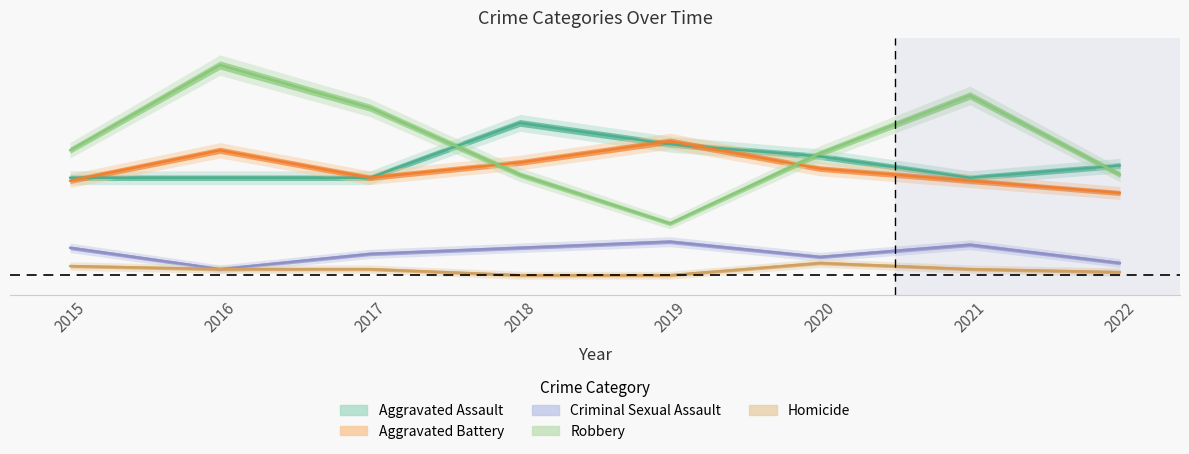

Reading right to left, transcribe all the data shown in this chart.

Aggravated Assault: 0.3	0.2	0.3	0.3	0.4	0.2	0.2	0.2
Aggravated Battery: 0.2	0.2	0.3	0.3	0.3	0.2	0.3	0.2
Criminal Sexual Assault: 0.0	0.1	0.0	0.1	0.1	0.1	0.0	0.1
Robbery: 0.3	0.5	0.3	0.1	0.3	0.4	0.5	0.3
Homicide: 0.0	0.0	0.0	0.0	0.0	0.0	0.0	0.0